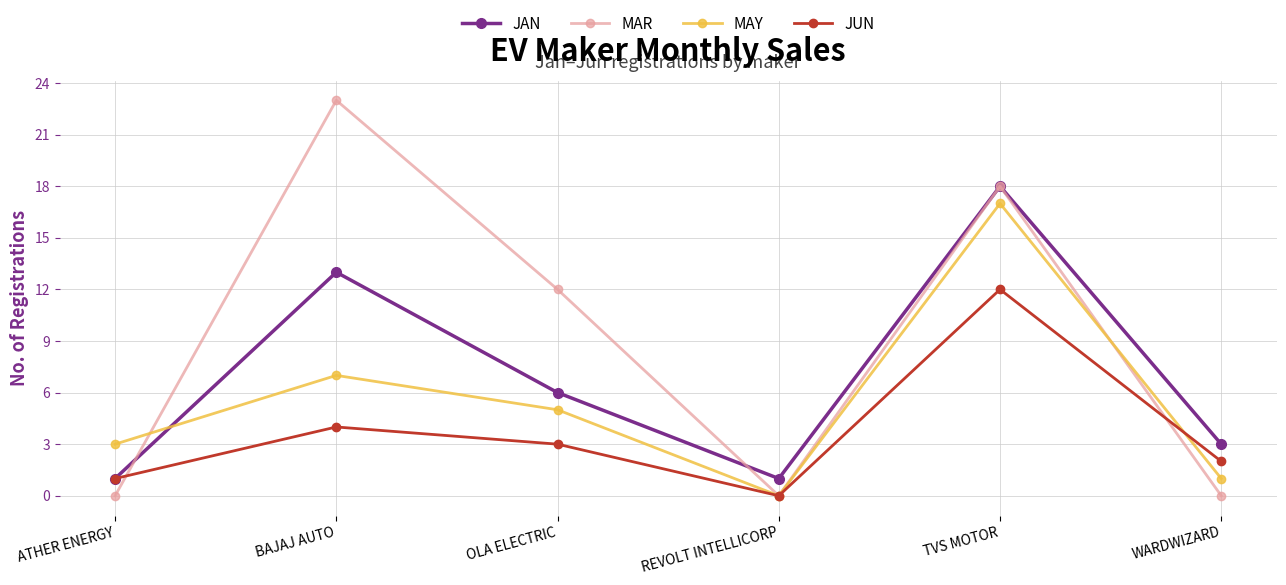

True or false: MAY has more than 2 points higher than both neighbors.

False